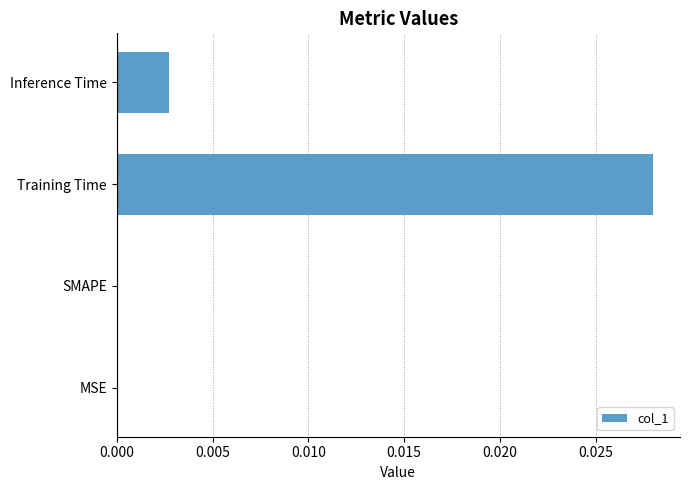

Which has a higher value, Inference Time or MSE?

Inference Time